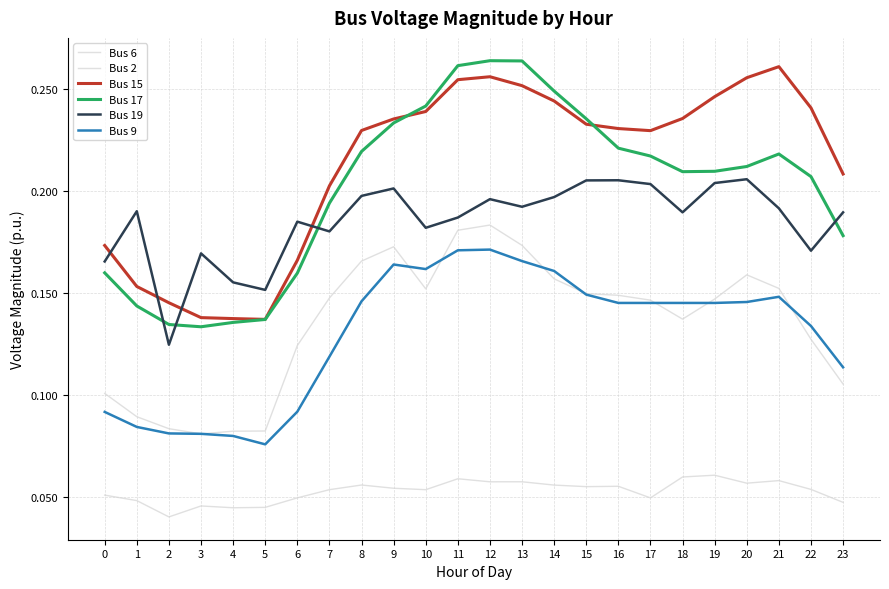

How many lines are shown in the chart?

6